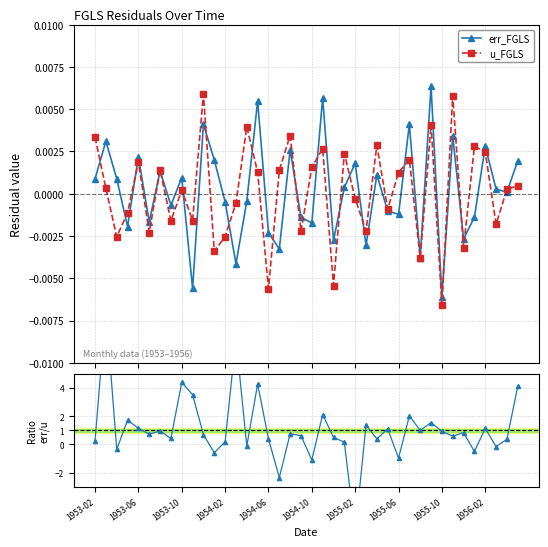

What is the sum of all err/u ratio values?

43.2